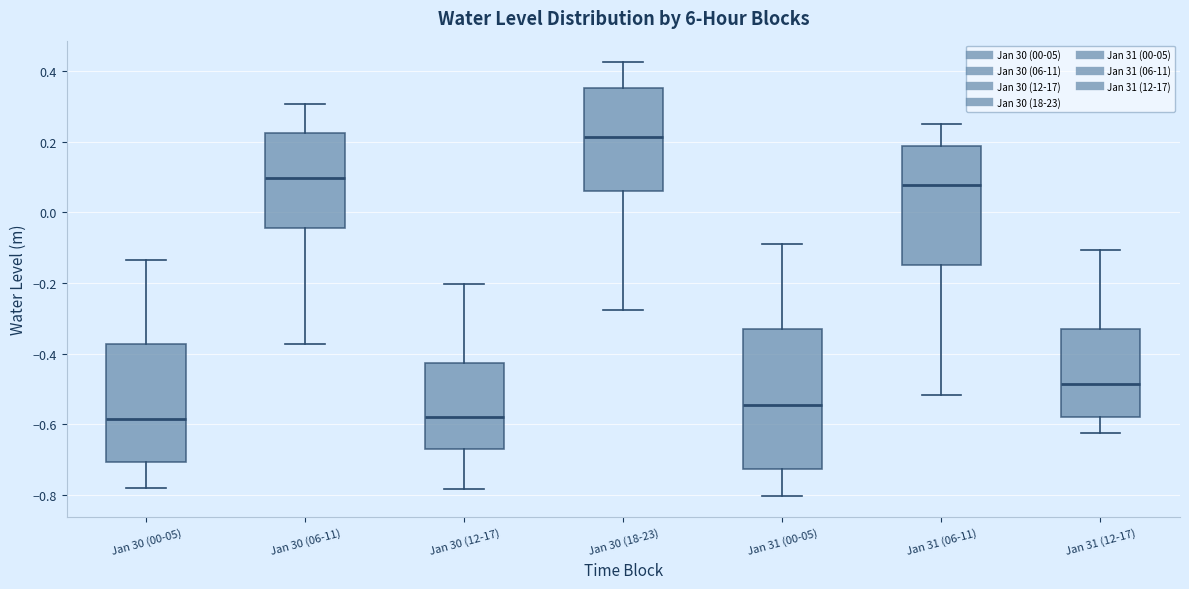

Reading left to right, transcribe this box plot: for each box, give where its median line is, the range the box spans, and where its two whiskers end, as read against the y-axis. The values are not printed on the chart, so give them approximately, as read against the axis.

Jan 30 (00-05): median -0.58, box -0.70 to -0.38, whiskers -0.78 to -0.14
Jan 30 (06-11): median 0.10, box -0.04 to 0.22, whiskers -0.38 to 0.30
Jan 30 (12-17): median -0.58, box -0.68 to -0.42, whiskers -0.78 to -0.20
Jan 30 (18-23): median 0.22, box 0.06 to 0.36, whiskers -0.28 to 0.42
Jan 31 (00-05): median -0.54, box -0.72 to -0.32, whiskers -0.80 to -0.10
Jan 31 (06-11): median 0.08, box -0.14 to 0.18, whiskers -0.52 to 0.24
Jan 31 (12-17): median -0.48, box -0.58 to -0.34, whiskers -0.62 to -0.10